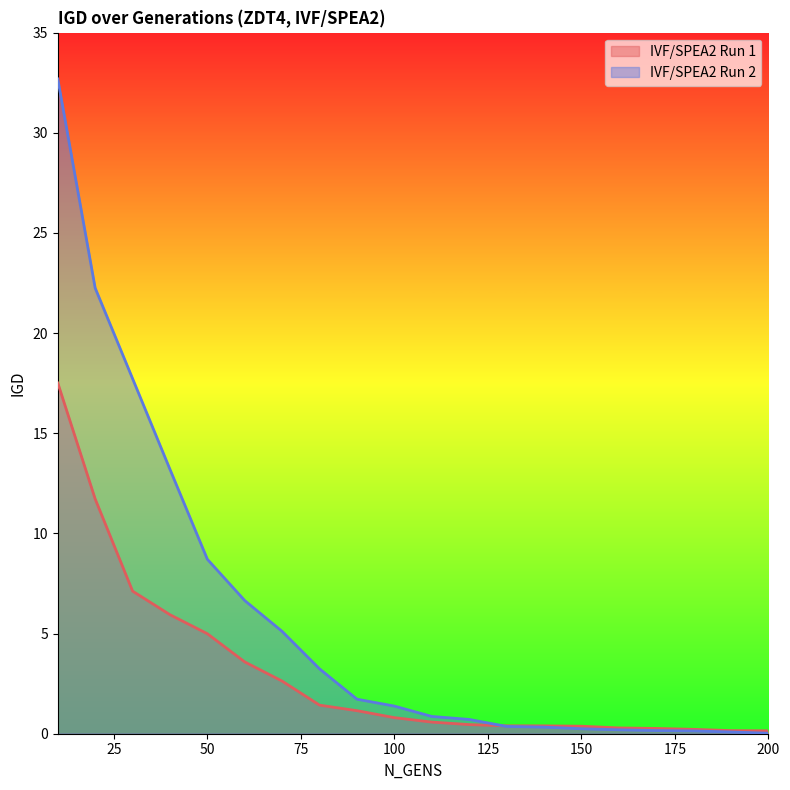

Does the chart display data point markers on the line(s)?

No